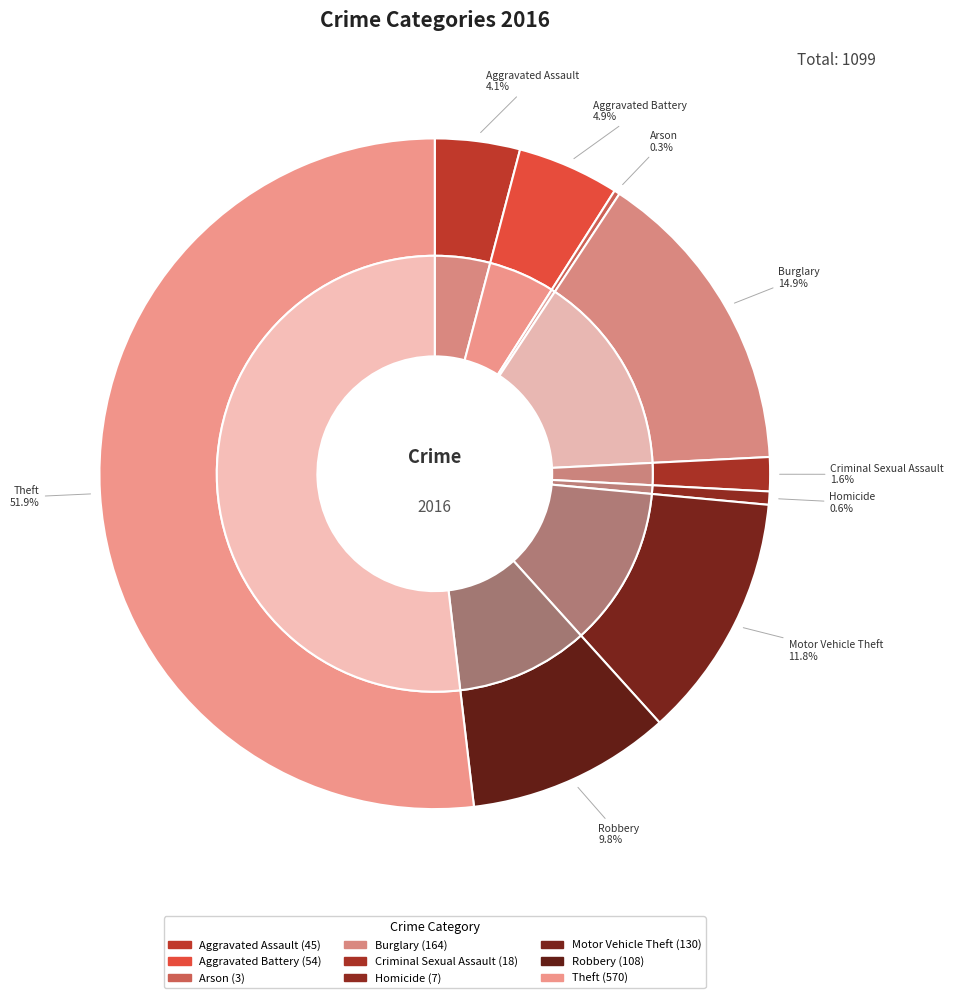

Approximately how many times larger is the value at Criminal Sexual Assault compared to Motor Vehicle Theft?

0.1